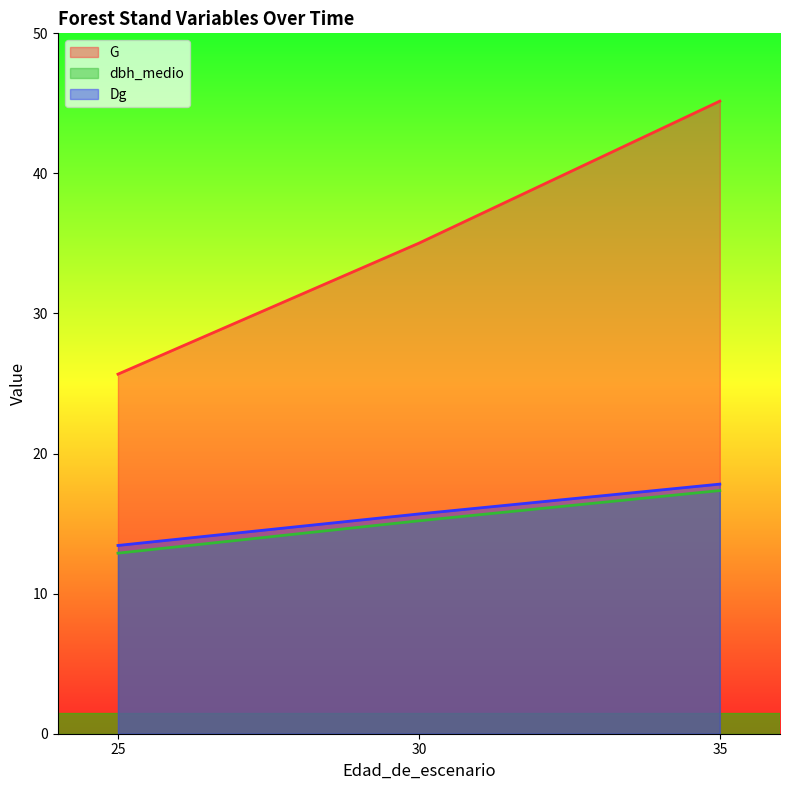

What is the highest value of the Dg series?

17.8